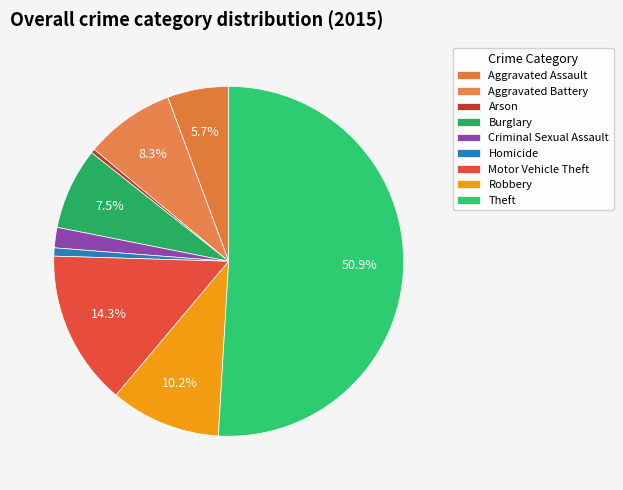

What is the smallest slice in the pie chart?

Arson